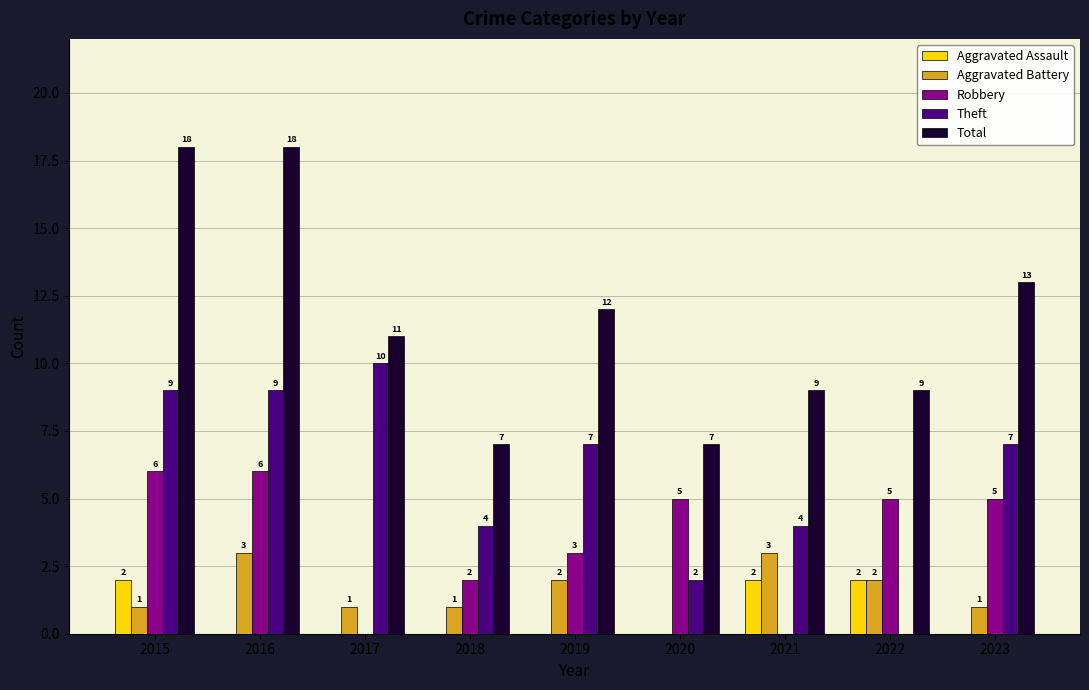

Is it true that Aggravated Assault equals 1 at 2016?

False